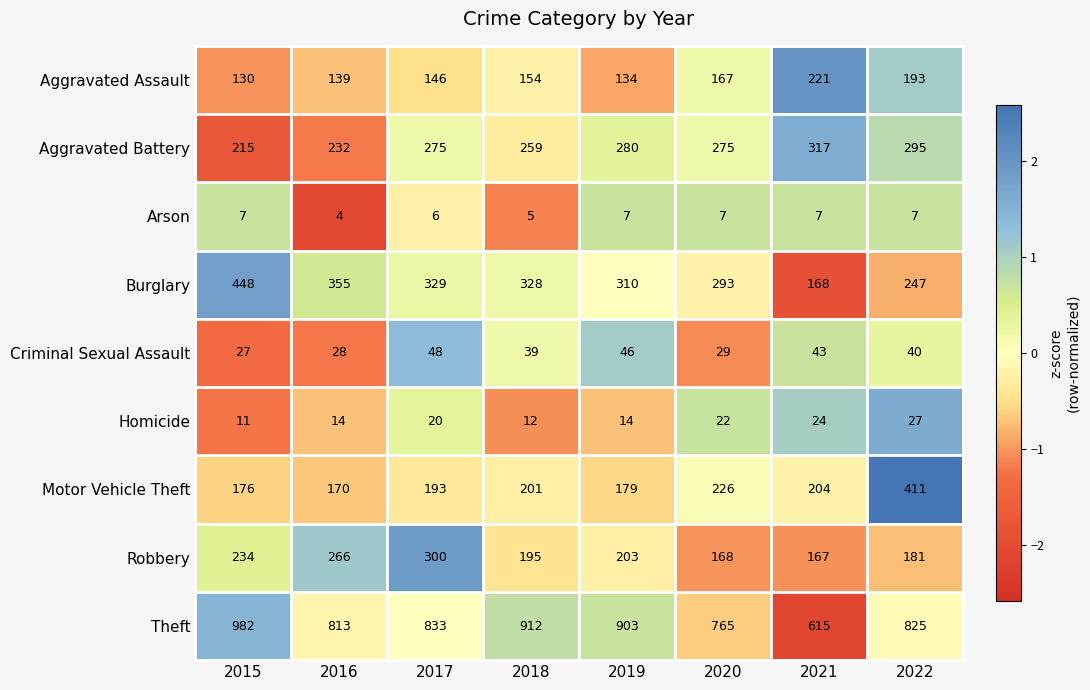

True or false: Theft has a value of 1496 at 2017.

False